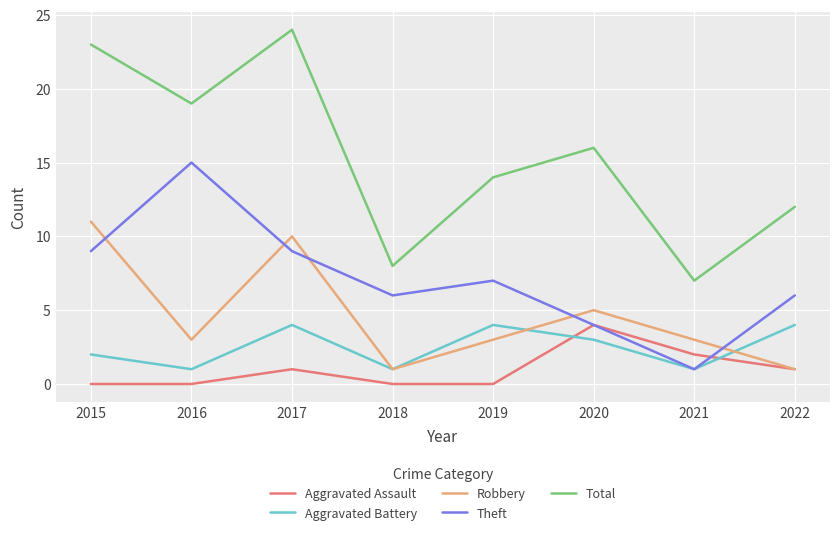

How many values in the Total series are below 16?

4